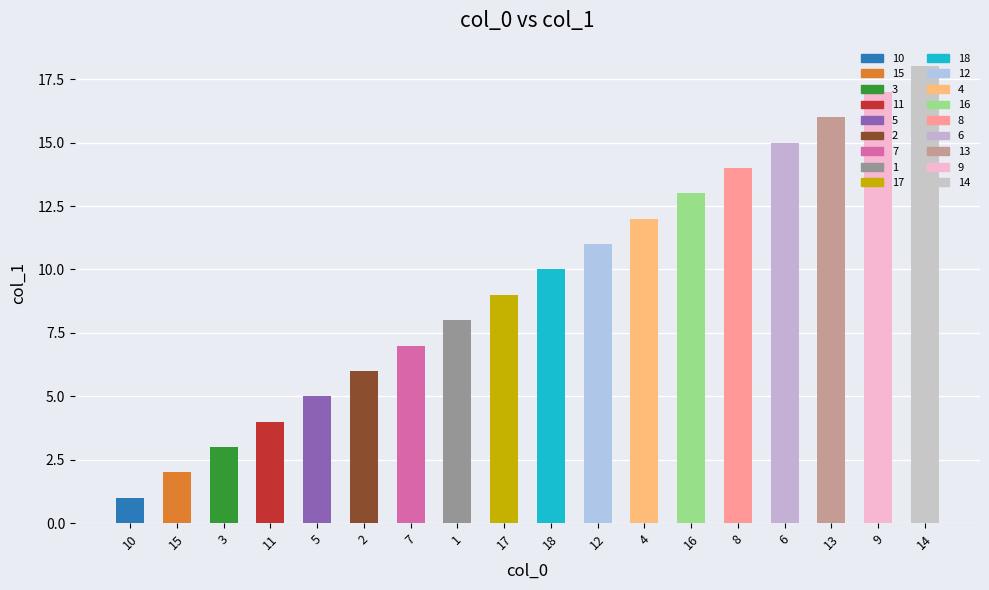

Reading right to left, extract all data points from this chart.

18	17	16	15	14	13	12	11	10	9	8	7	6	5	4	3	2	1